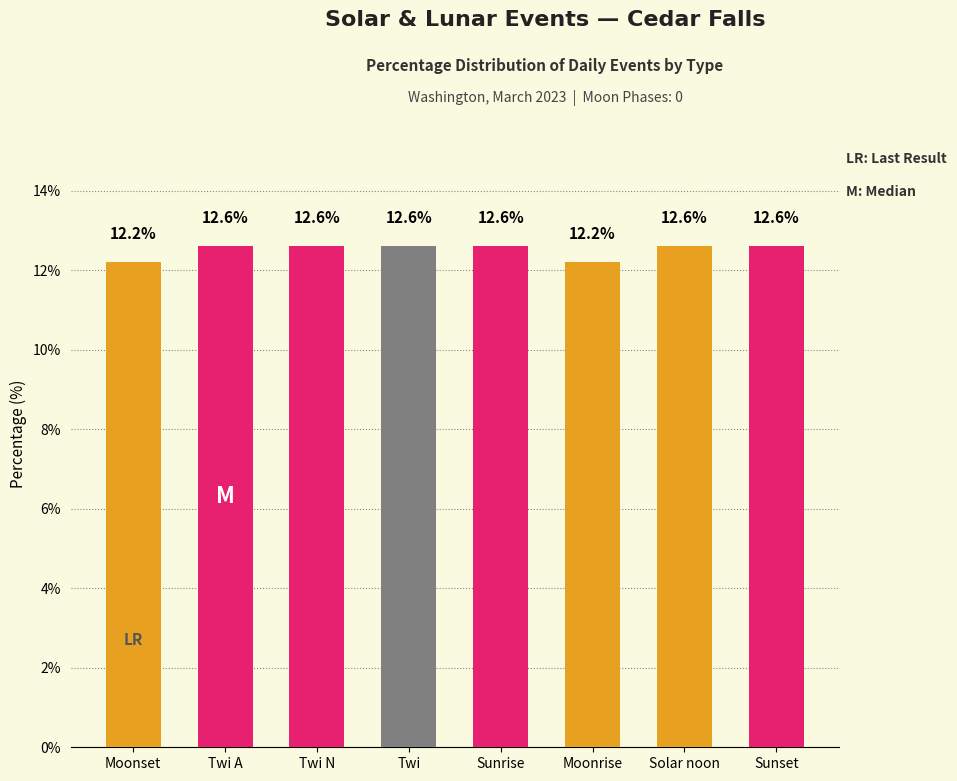

What is the ratio of the value at Sunrise to the value at Moonset?

1.0